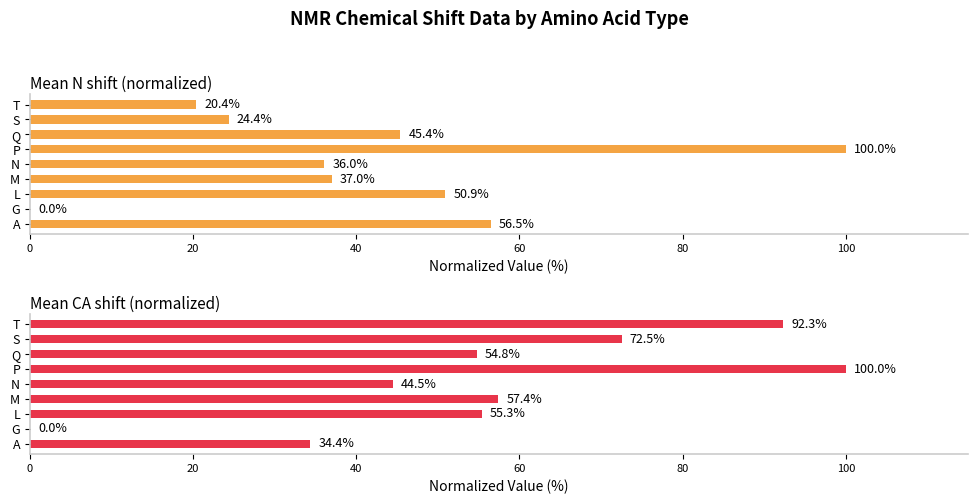

What is the highest value of the Mean CA shift (normalized) series?

100.0